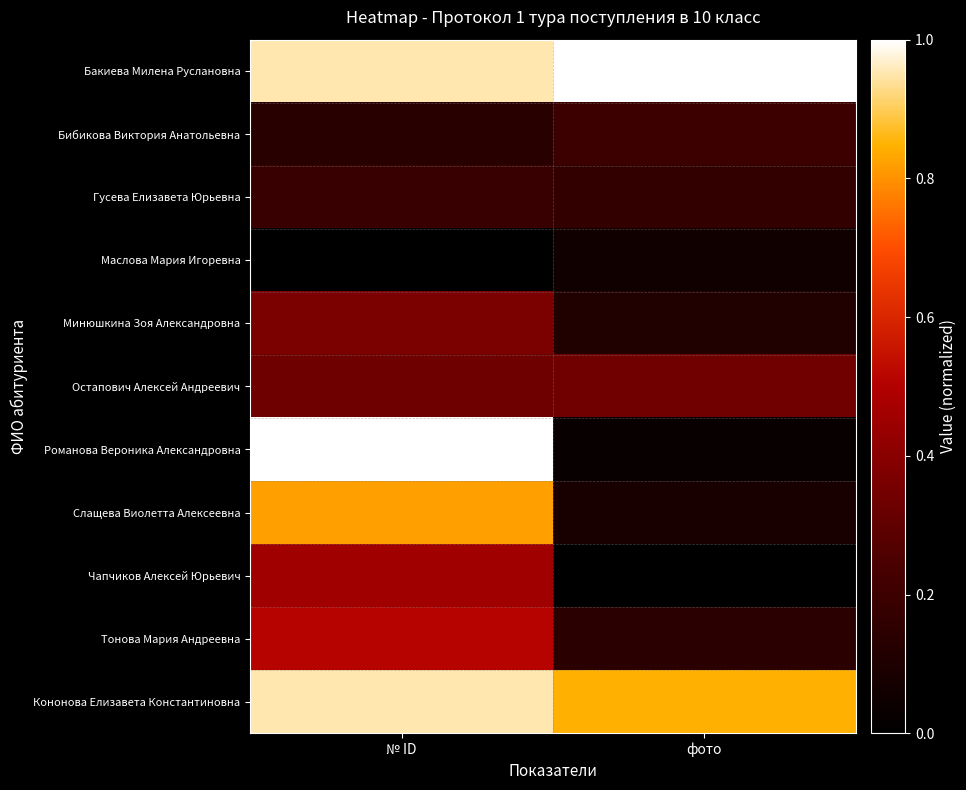

At which category is the sum across all series the highest?

№ ID